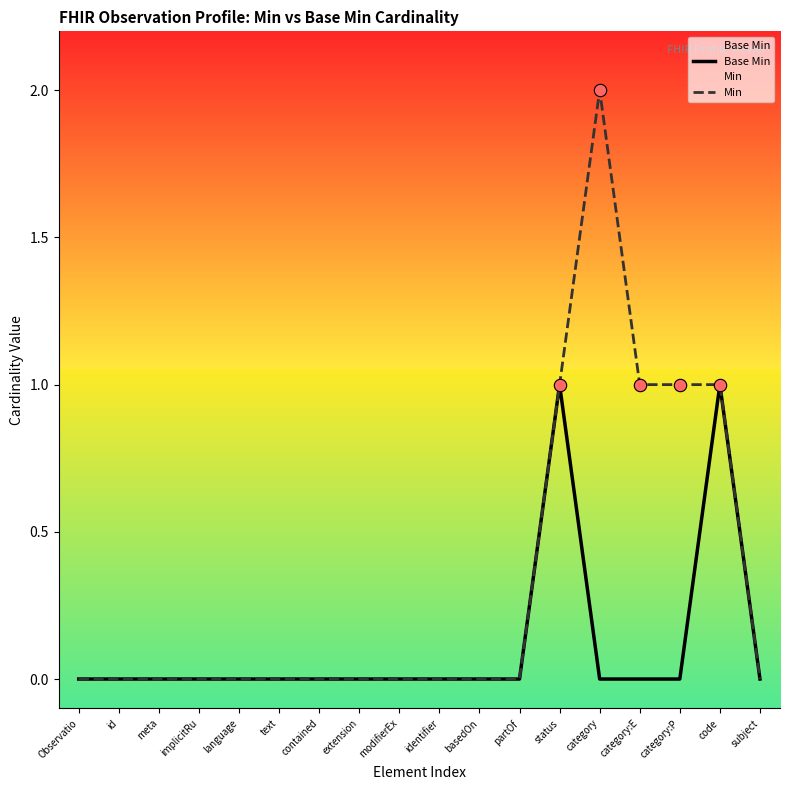

Which series reaches the minimum Y coordinate?

Base Min